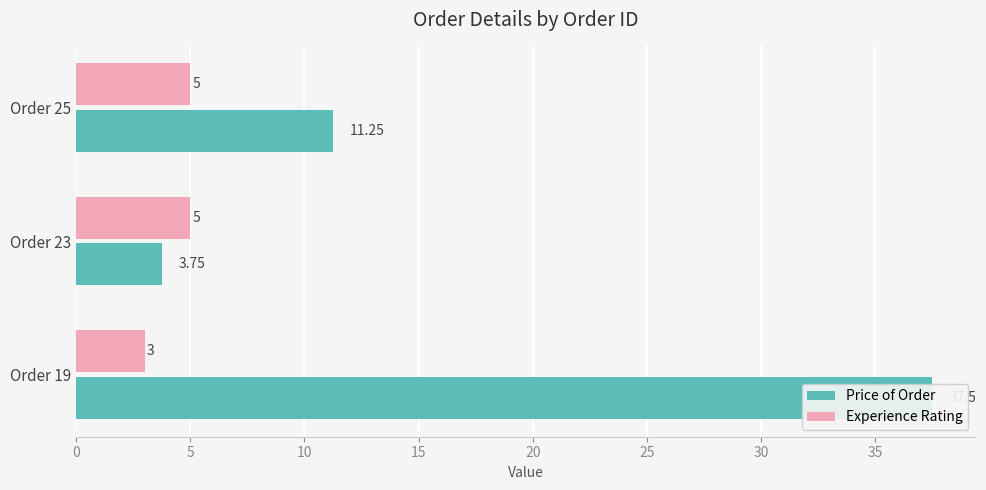

What is the difference between the highest and lowest values at Order 23?

1.2